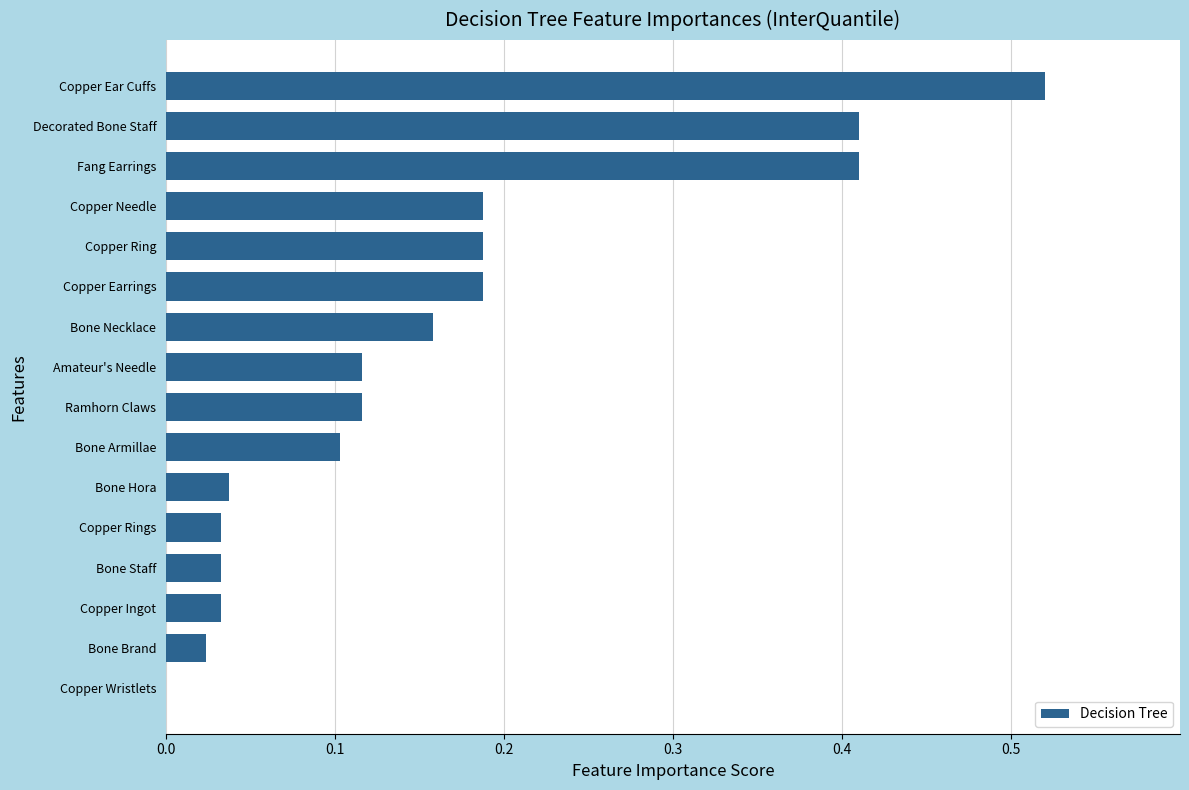

True or false: the data shows 0.0 at Amateur's Needle.

False